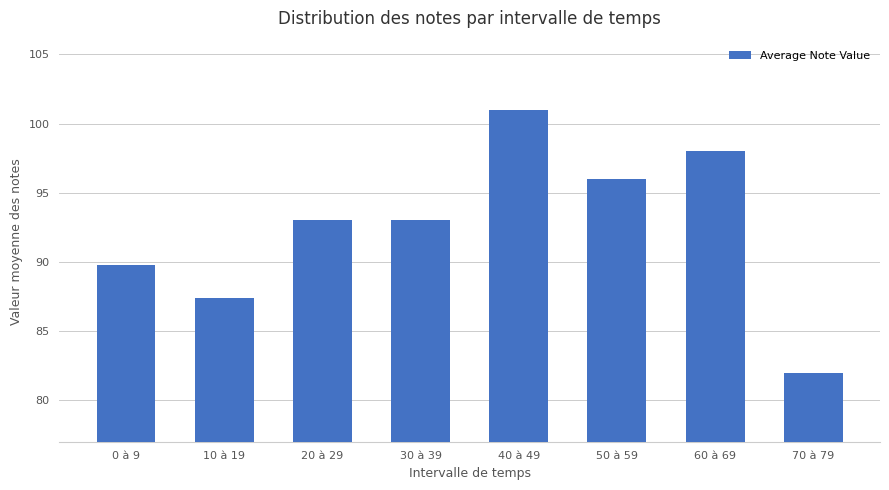

What is the value of the 3rd bar from the left?

93.0